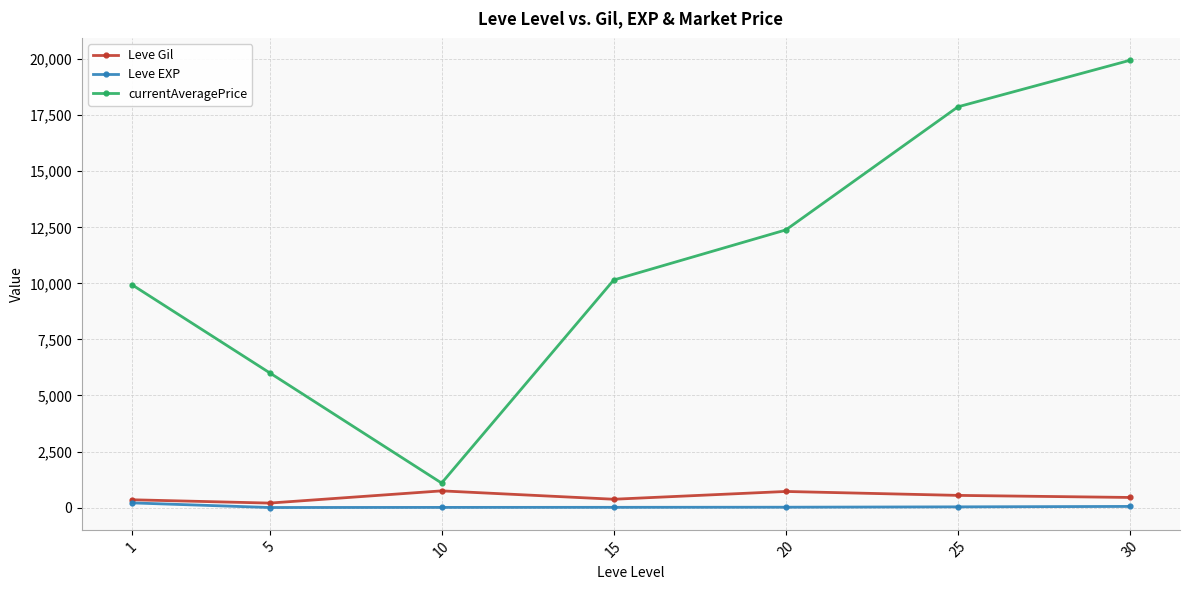

Which series has the largest total across all categories?

currentAveragePrice